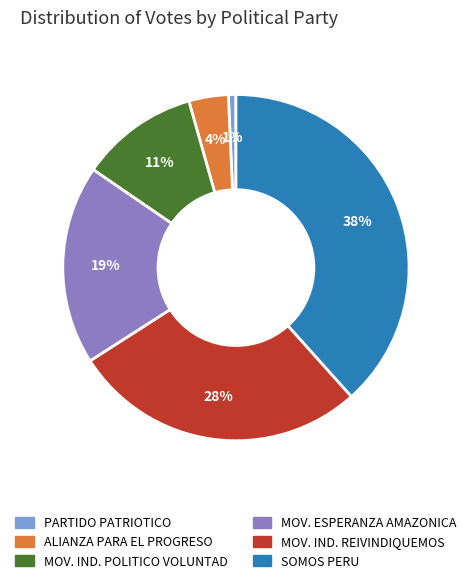

How many slices are in this pie chart?

6